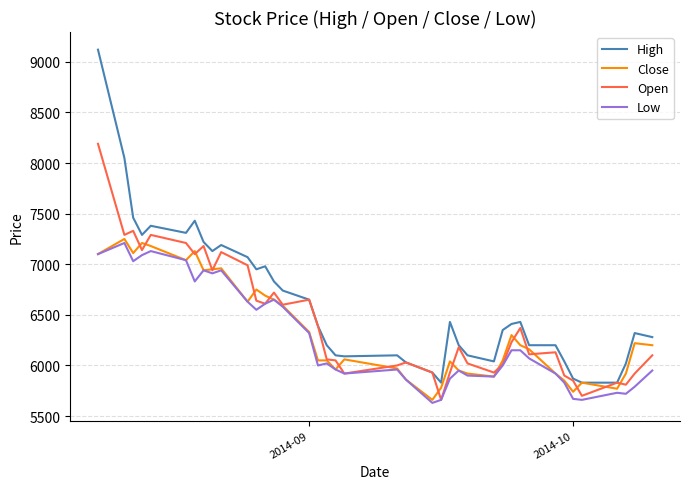

What is the highest value of the High series?

9120